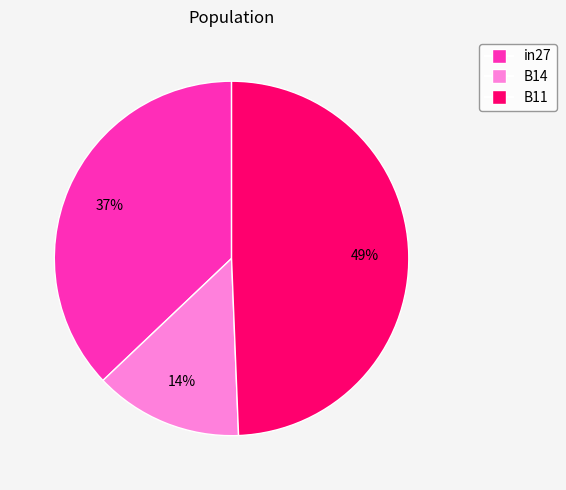

To the nearest percent, what percentage of the pie is in27?

37%